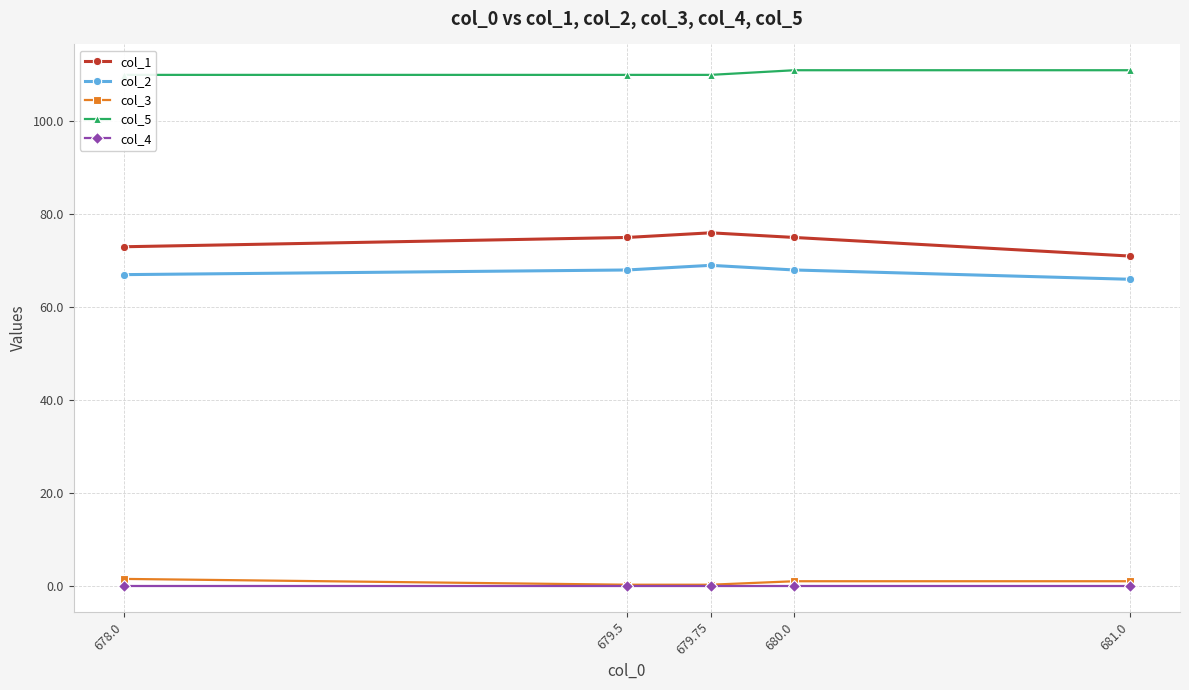

True or false: col_2 and col_5 cross at least once.

False